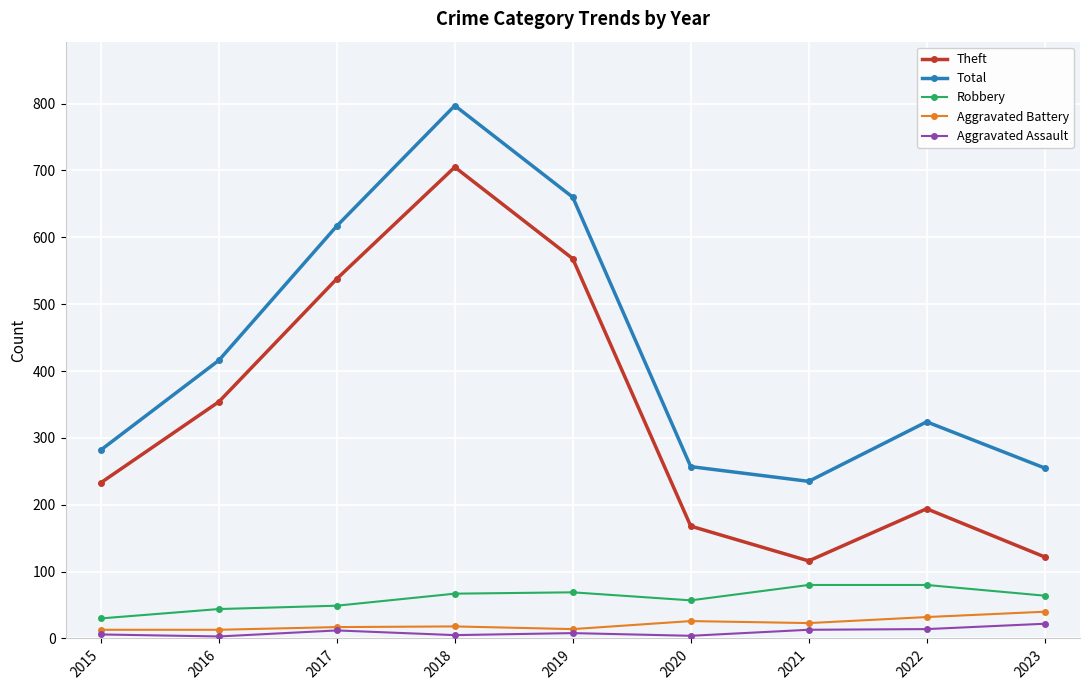

What is the minimum value shown in the chart?

3